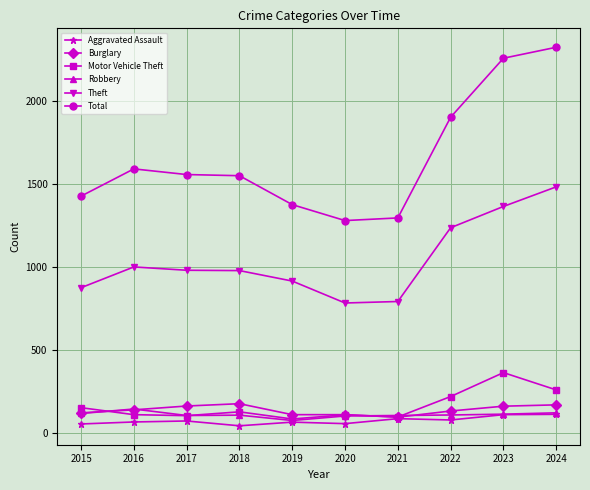

Which series changed the most between 2015 and 2017?

Total